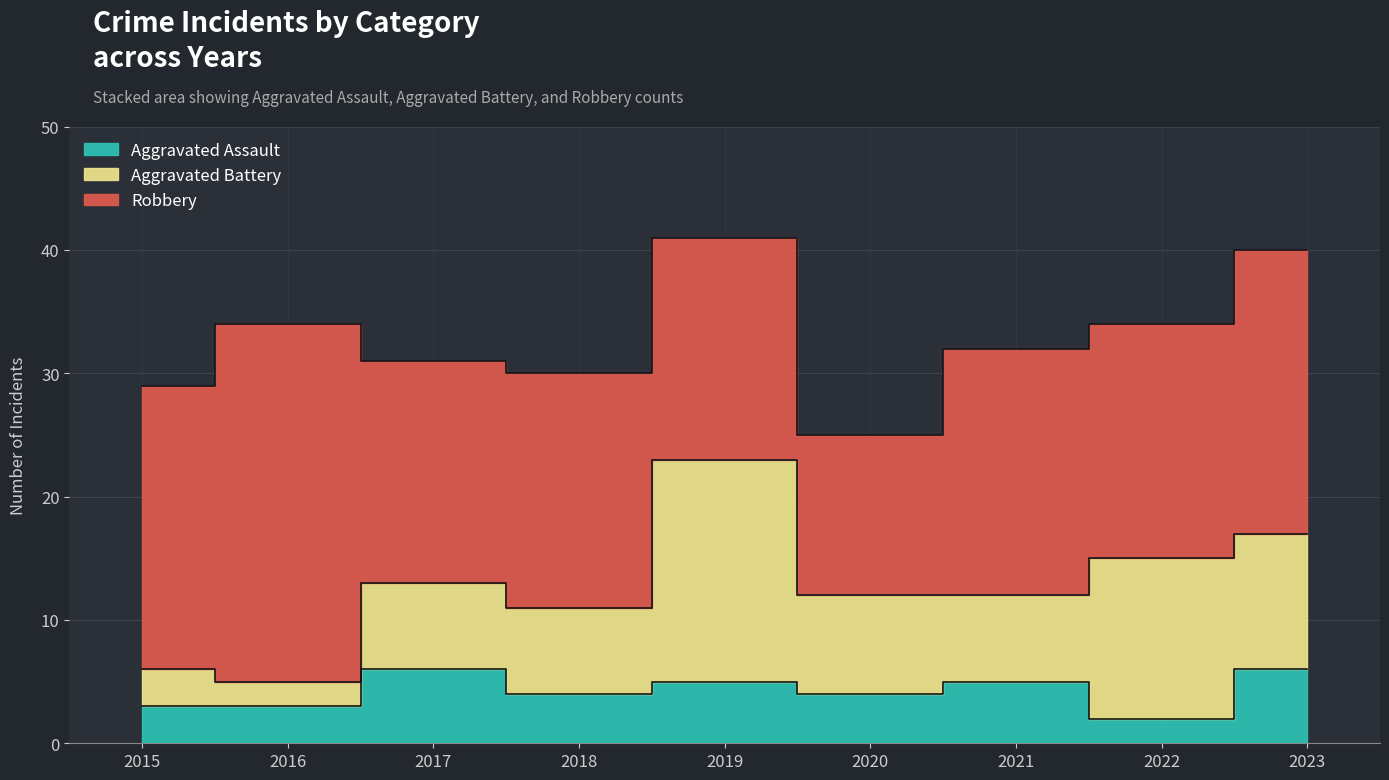

What is the difference between the second highest and second lowest values in the Aggravated Battery series?

10